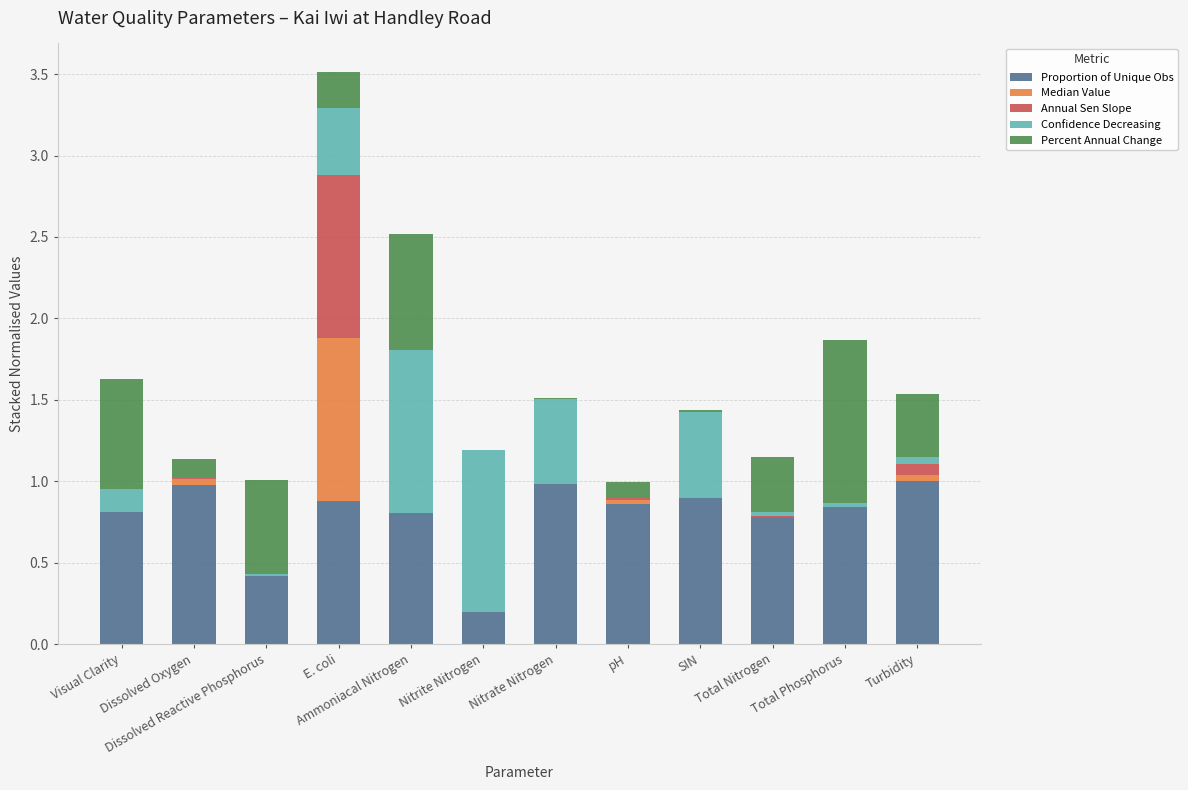

What is the highest value of the Proportion of Unique Obs series?

1.0